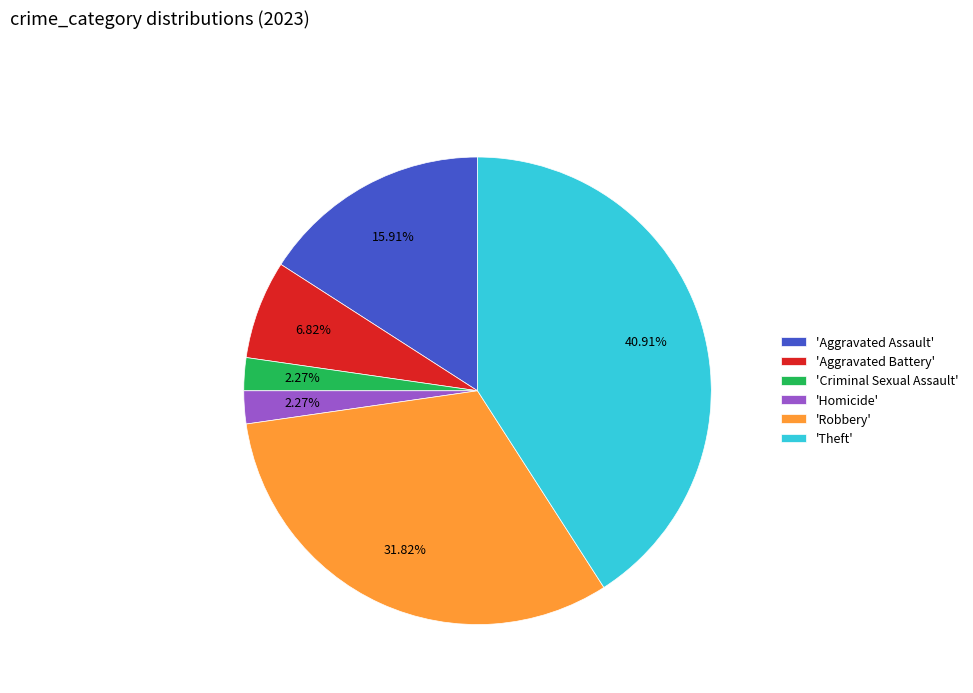

Combined, do 'Aggravated Assault' and 'Homicide' account for over 50%?

No